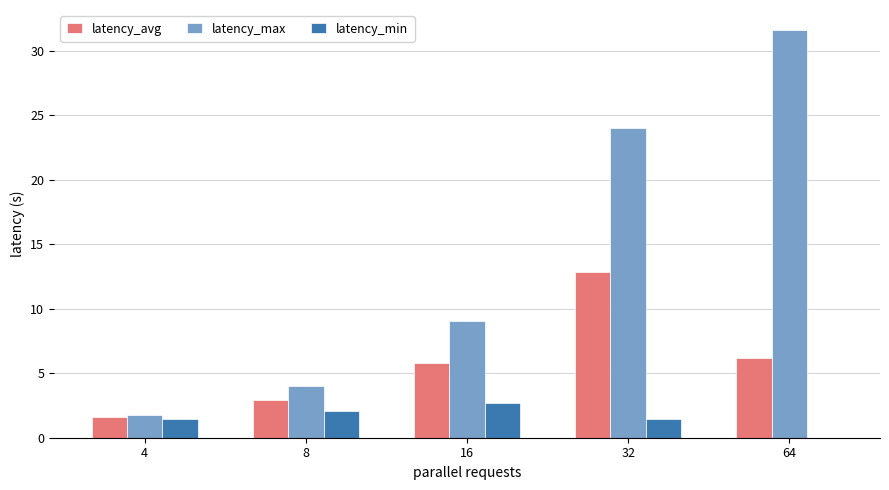

What is the sum of all latency_max values?

70.4